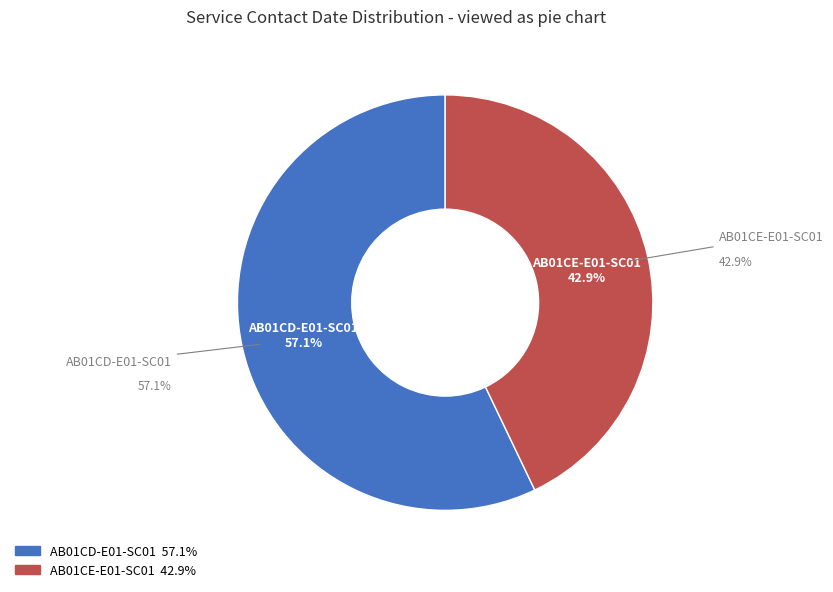

What percentage is the AB01CE-E01-SC01 slice, to the nearest percent?

43%